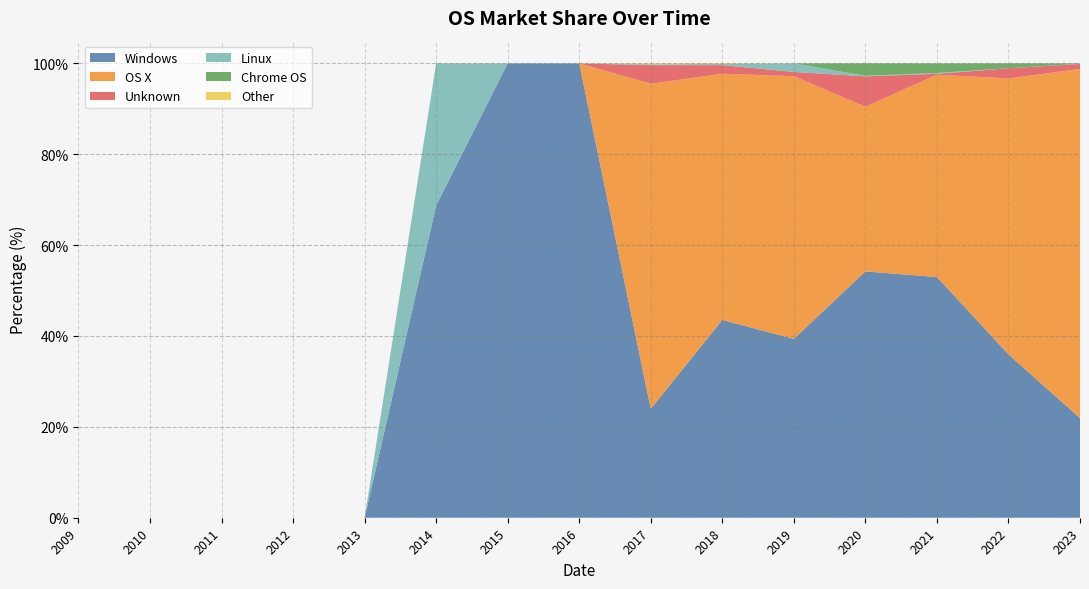

What is the total value across all series at 2014?

100.0